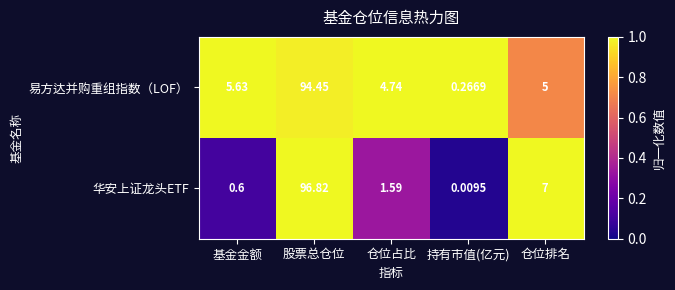

Which series has the widest spread of values?

华安上证龙头ETF